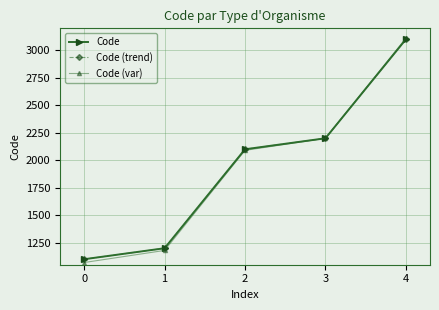

Which series has the widest spread of values?

Code (var)